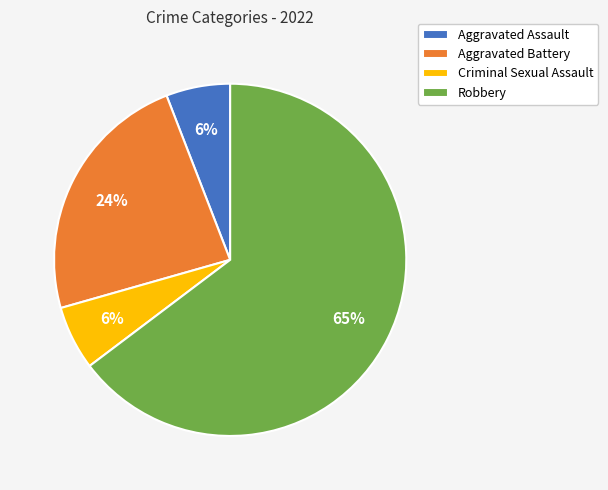

To the nearest percent, what portion does Aggravated Battery represent?

24%